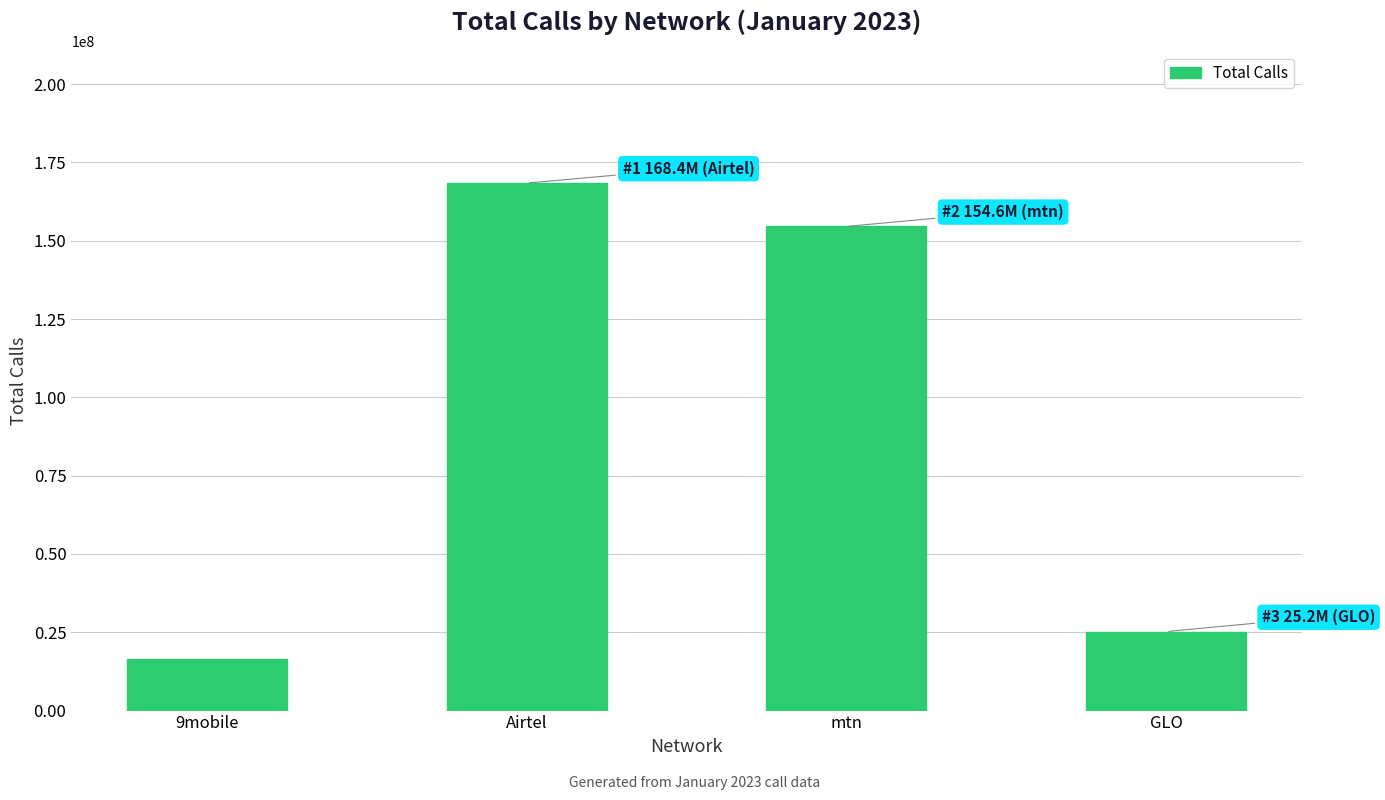

Reading right to left, list all the values displayed in this chart.

GLO=25221020	mtn=154561327	Airtel=168410095	9mobile=16586184